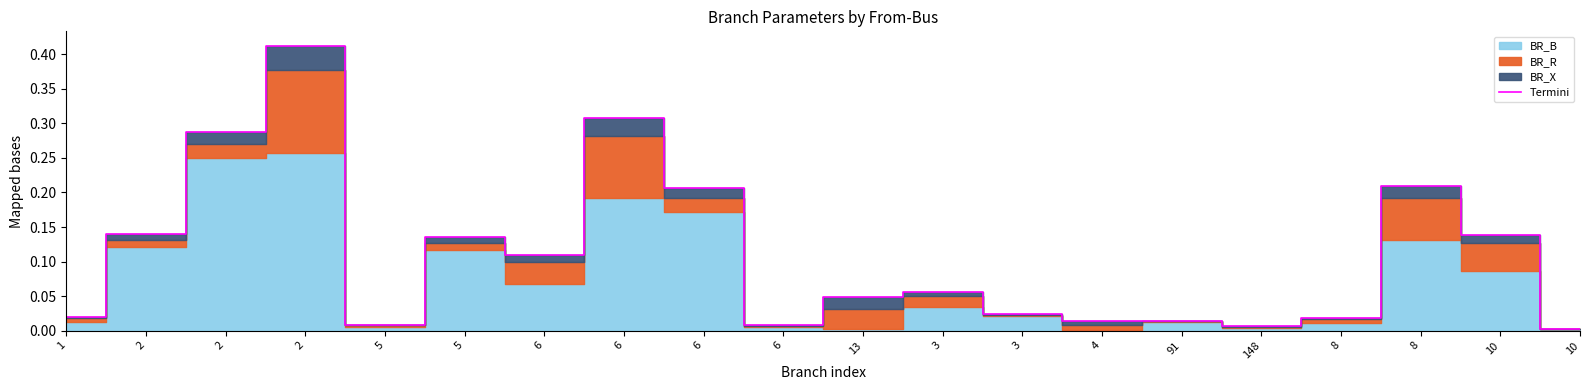

What is the label of the 3rd point from the right?

8